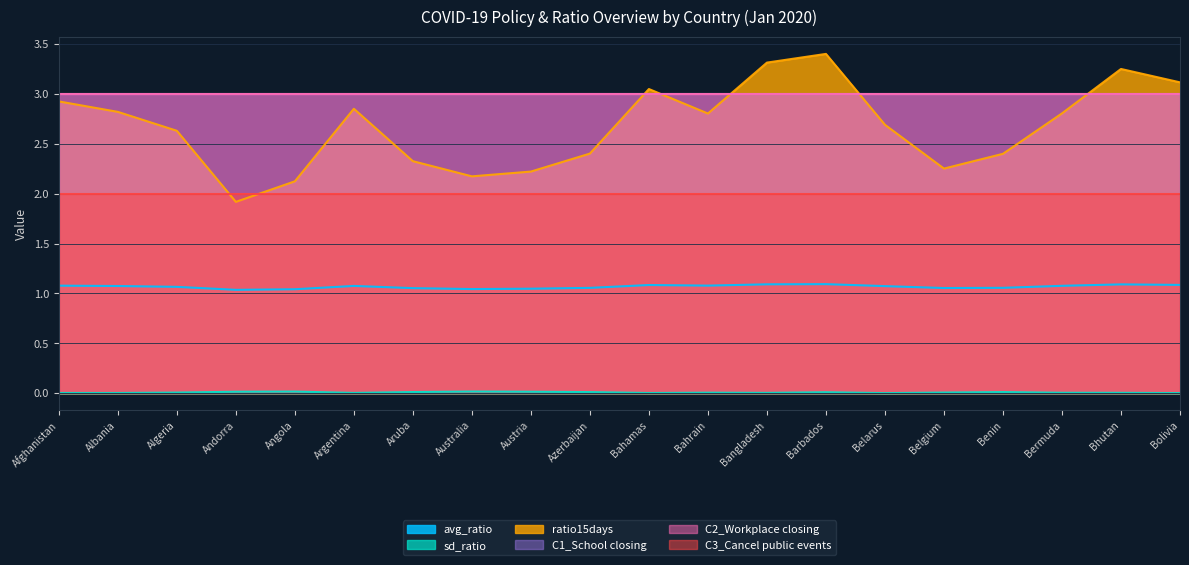

True or false: sd_ratio and ratio15days intersect in this chart.

False